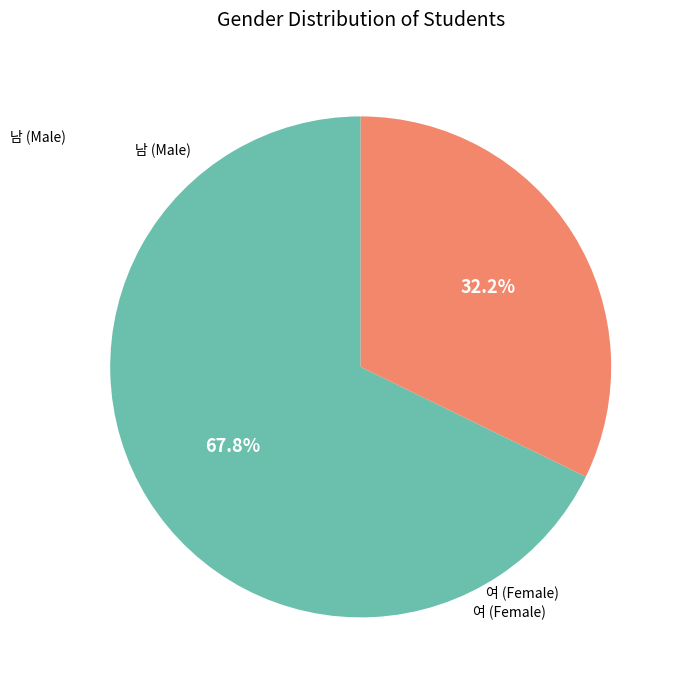

Count the number of slices in the pie.

2